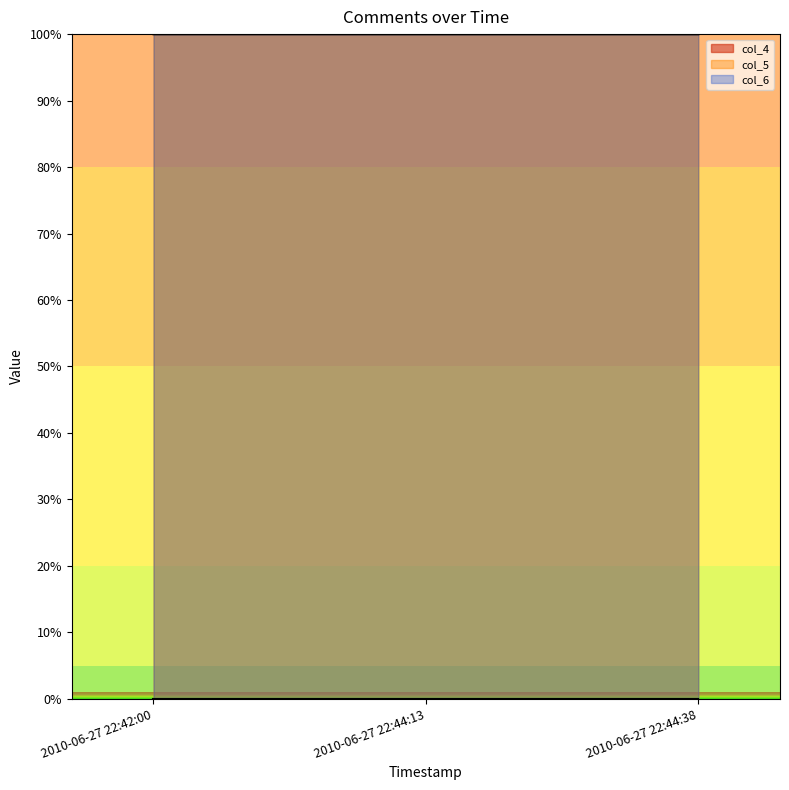

At which category does the chart reach its peak across all series?

2010-06-27 22:42:00